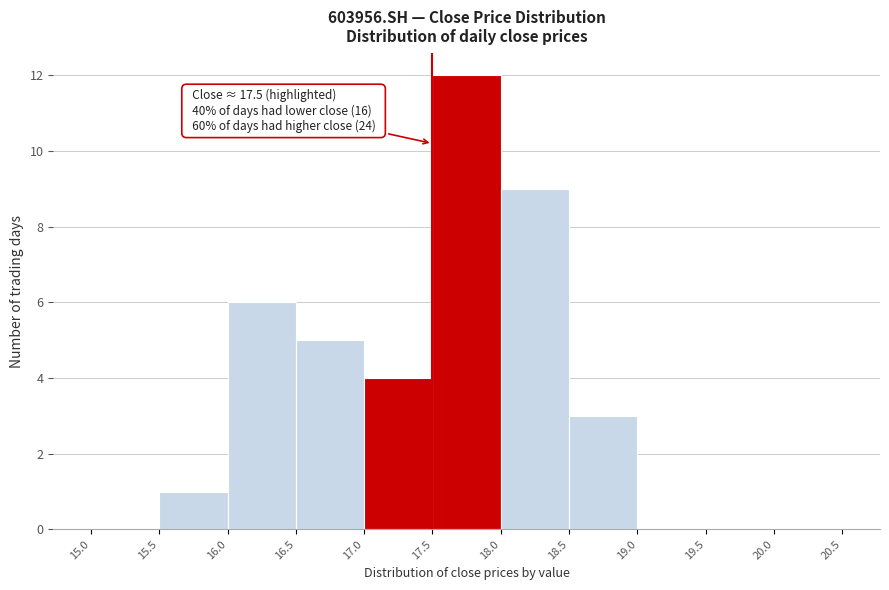

Which range on the x-axis has the tallest bar?

17.5 to 18.0